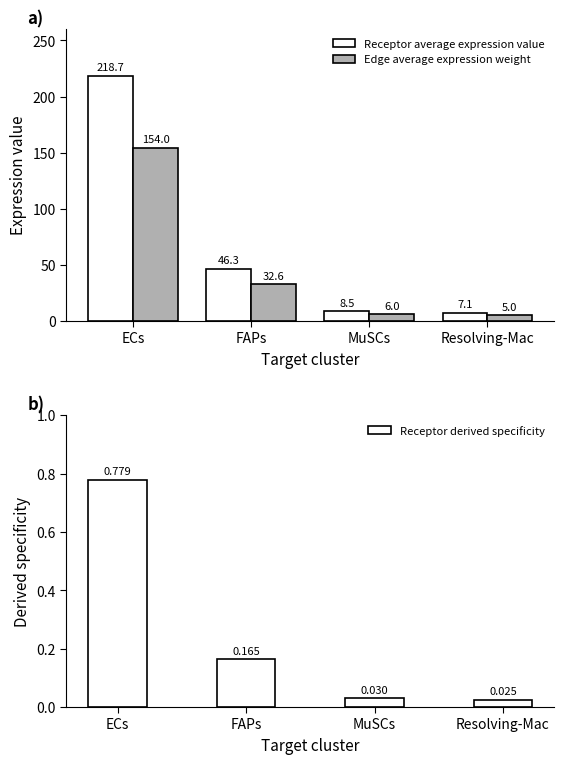

At which label does Receptor derived specificity reach its peak?

ECs